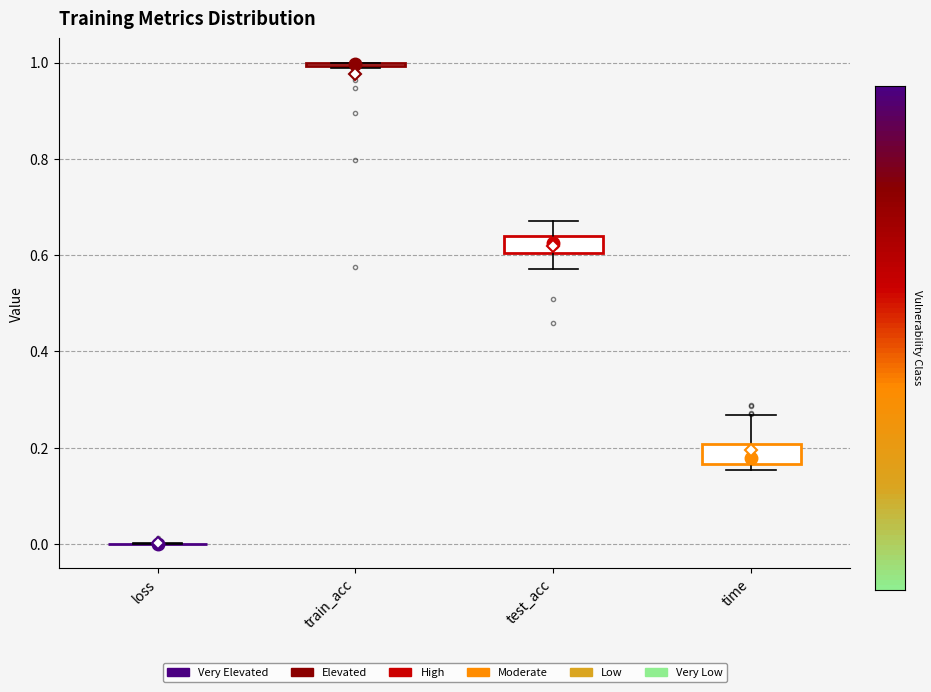

Reading left to right, transcribe this box plot: for each box, give where its median line is, the range the box spans, and where its two whiskers end, as read against the y-axis. The values are not printed on the chart, so give them approximately, as read against the axis.

loss: box collapsed to a line at 0.00, whiskers 0.00 to 0.00
train_acc: box collapsed to a line at 1.00, whiskers 0.98 to 1.00
test_acc: median 0.62, box 0.60 to 0.64, whiskers 0.58 to 0.68
time: median 0.18, box 0.16 to 0.20, whiskers 0.16 (just below the box's lower edge) to 0.26